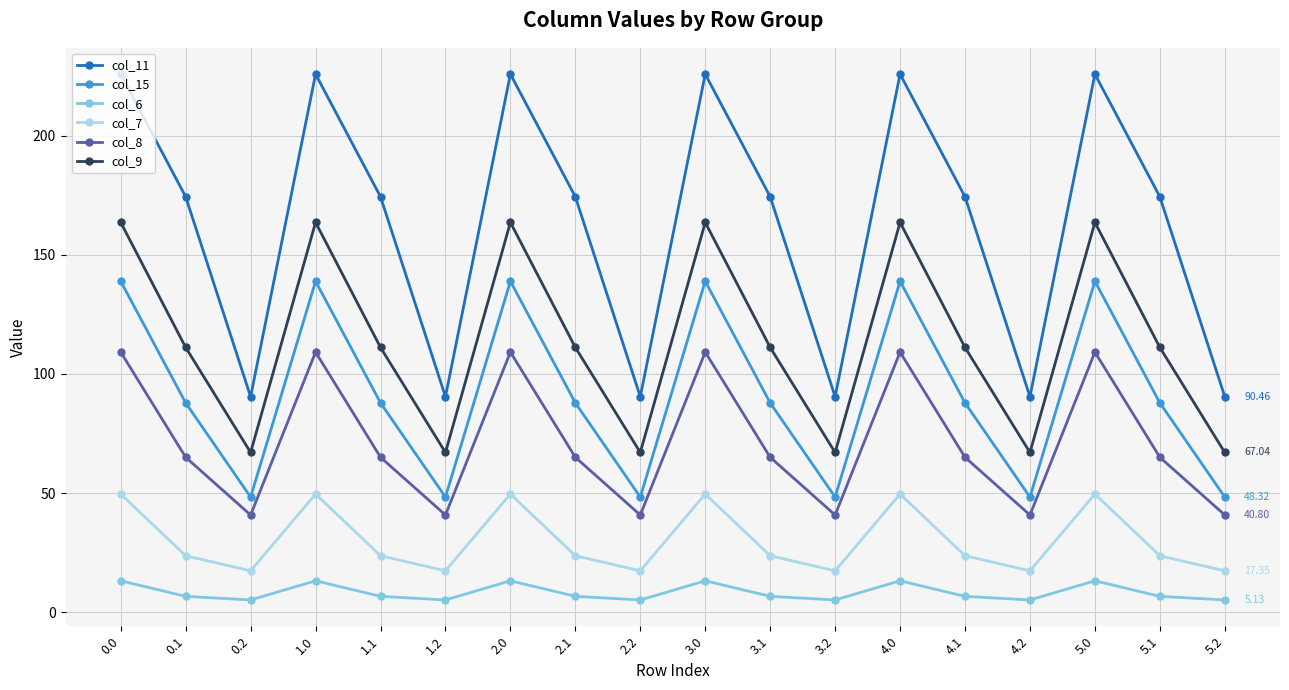

What is the sum of all col_11 values?

2944.4